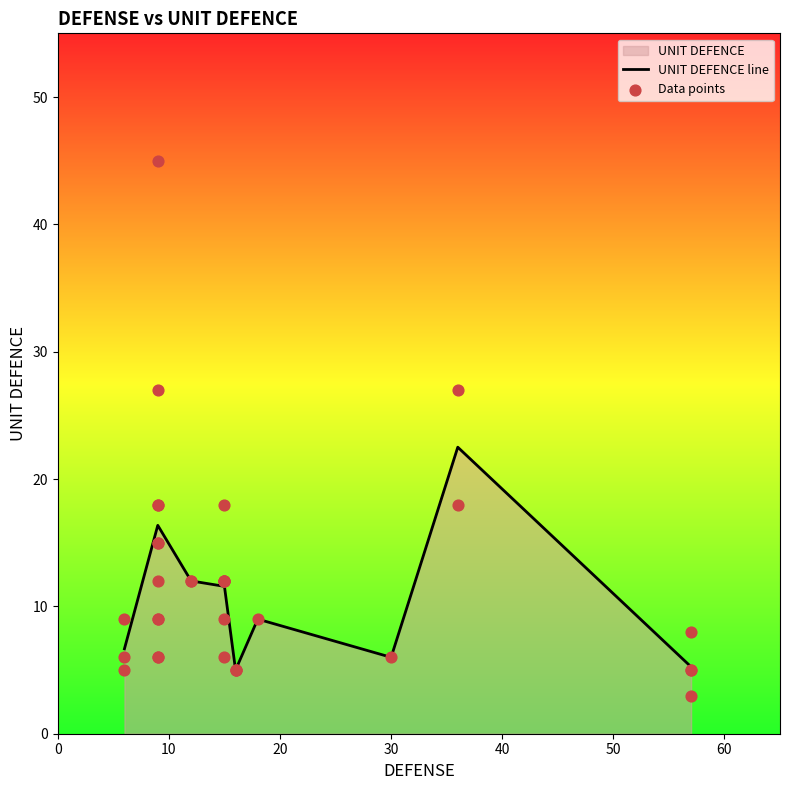

Which has a higher value, 9 or 18?

9